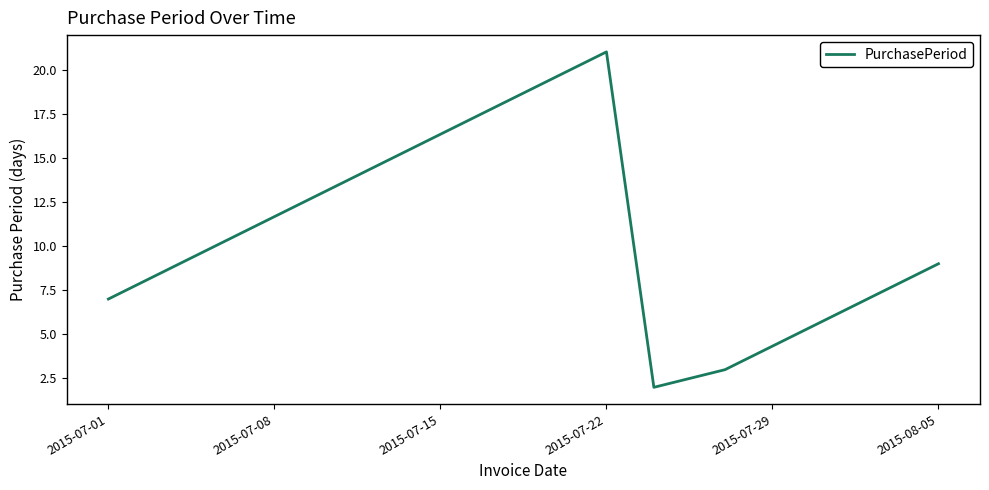

How many interior local peaks (higher than both neighbors) does the data have?

1